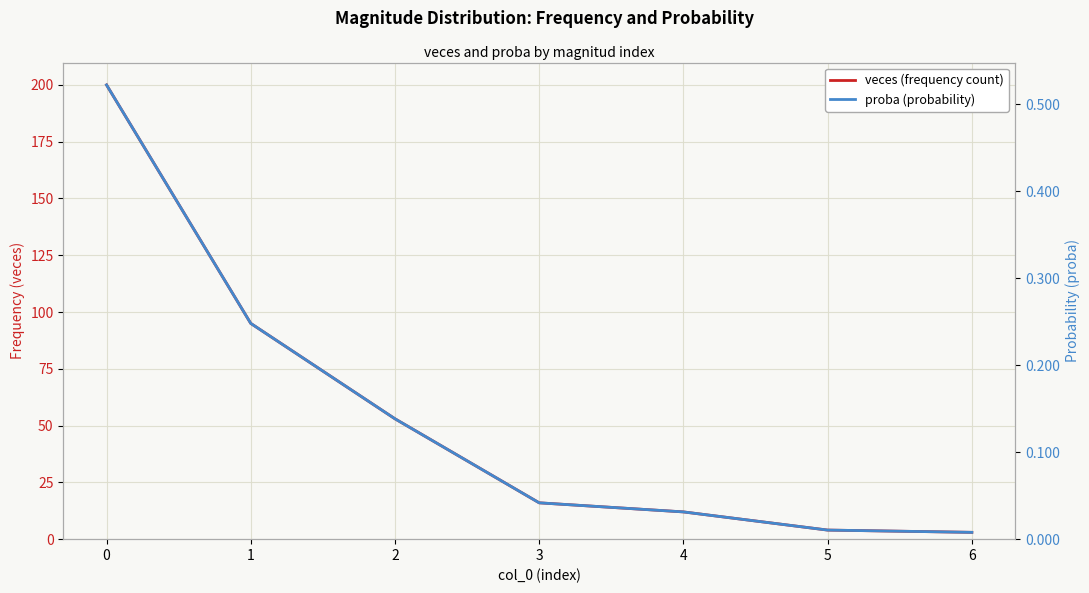

Which series has the largest total across all categories?

veces (frequency count)